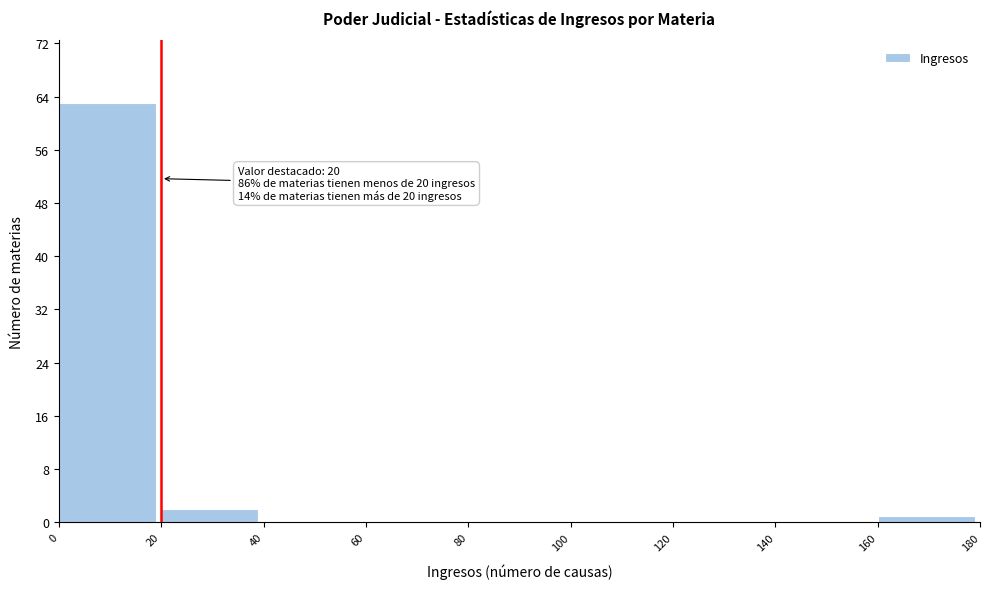

Over which range of the x-axis is the bar tallest?

0 to 20